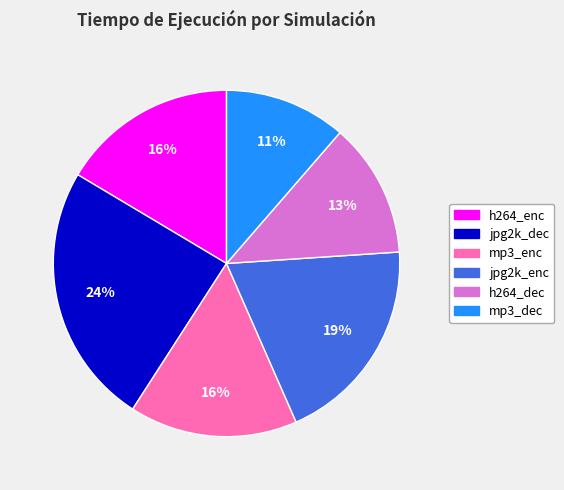

Is there any slice that represents more than half of the pie?

No